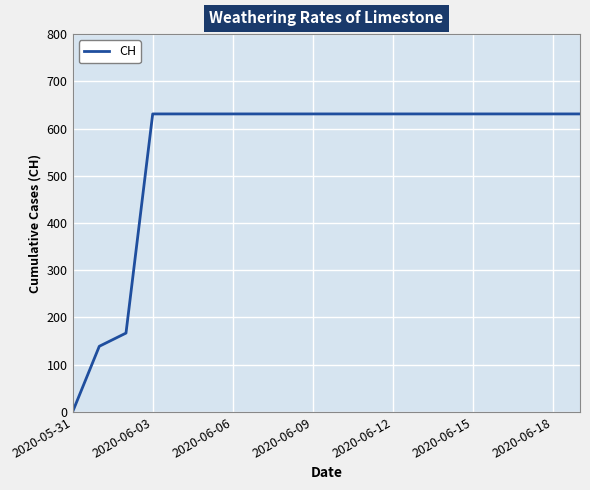

How many values are below 631?

3